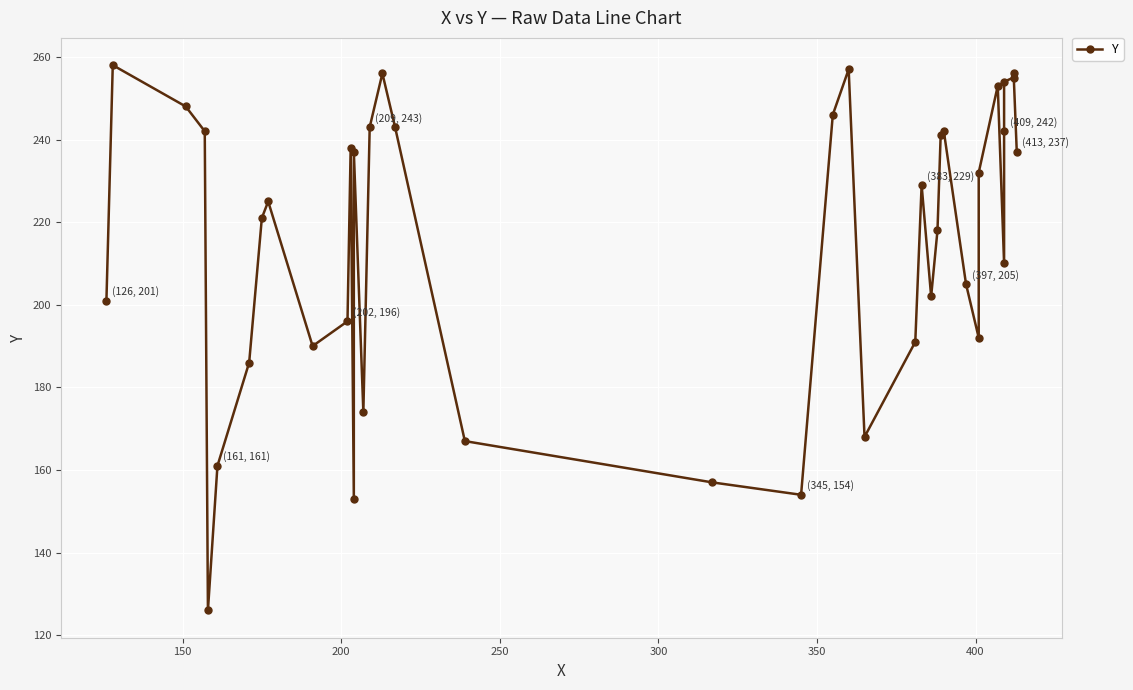

Reading left to right, list all the values displayed in this chart.

201	258	248	242	126	161	186	221	225	190	196	238	153	237	174	243	256	243	167	157	154	246	257	168	191	229	202	218	241	242	205	192	232	253	210	242	254	255	256	237